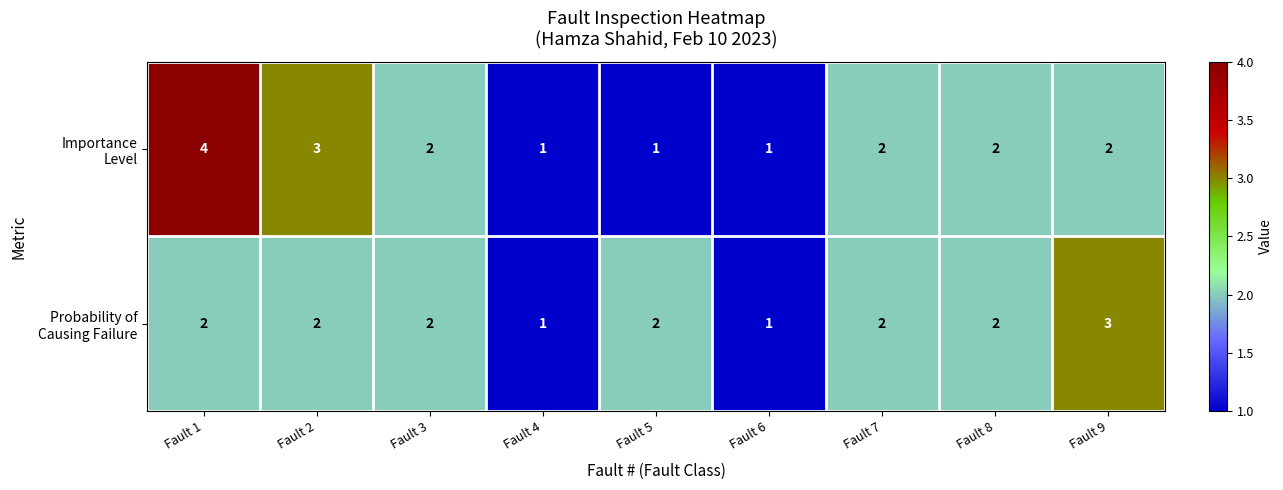

What is the maximum value shown in the chart?

4